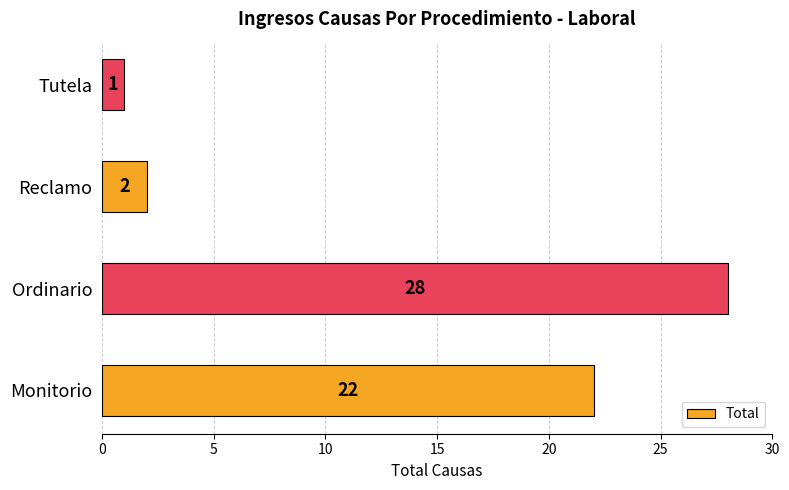

Reading bottom to top, list all the values displayed in this chart.

22	28	2	1